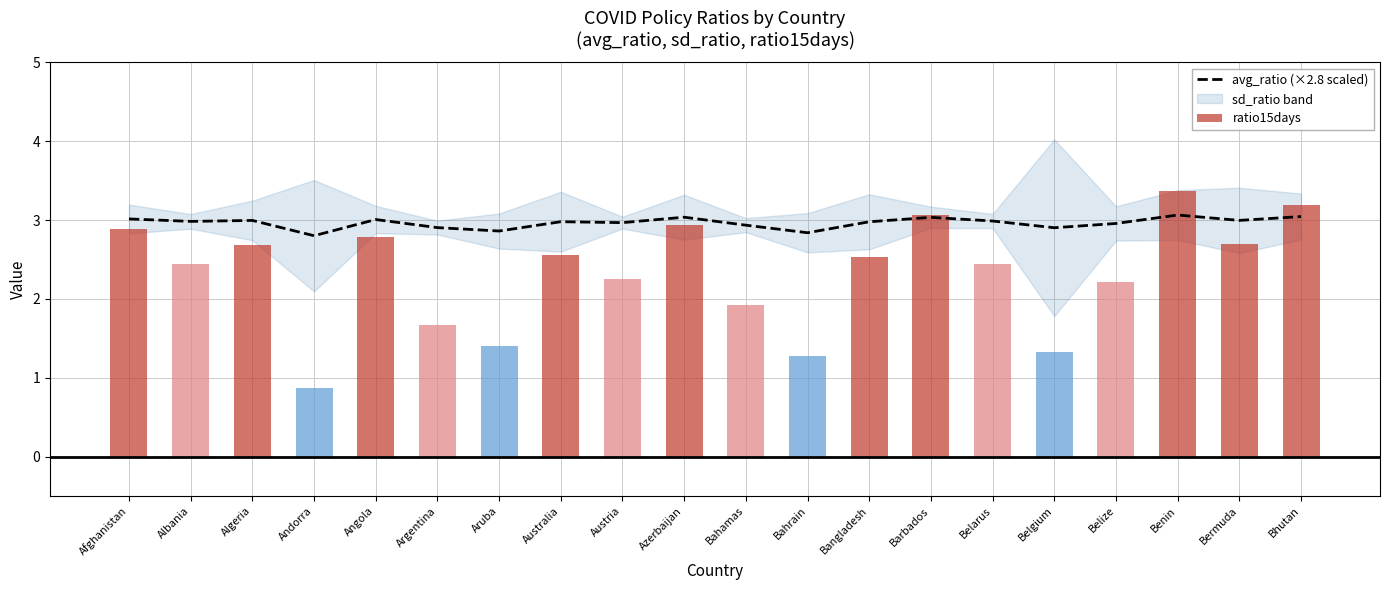

At which label is avg_ratio (×2.8 scaled) closest to 2?

Andorra